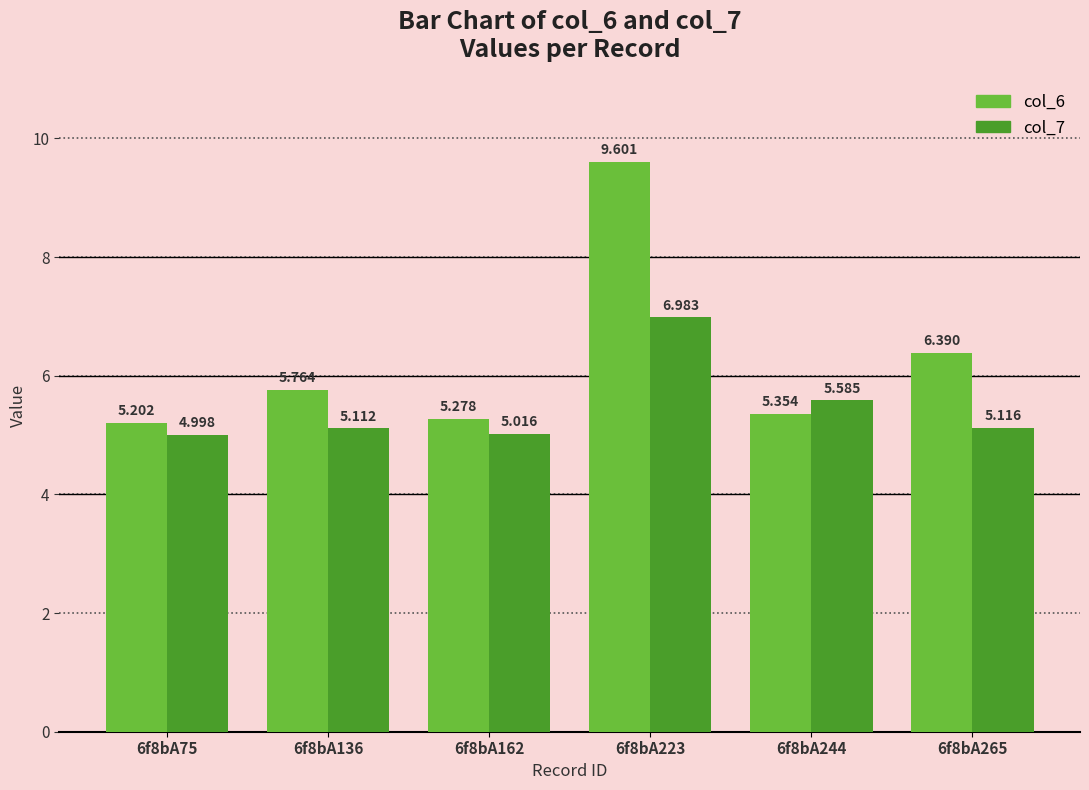

What is the spread (max minus min) of values at 6f8bA162?

0.3